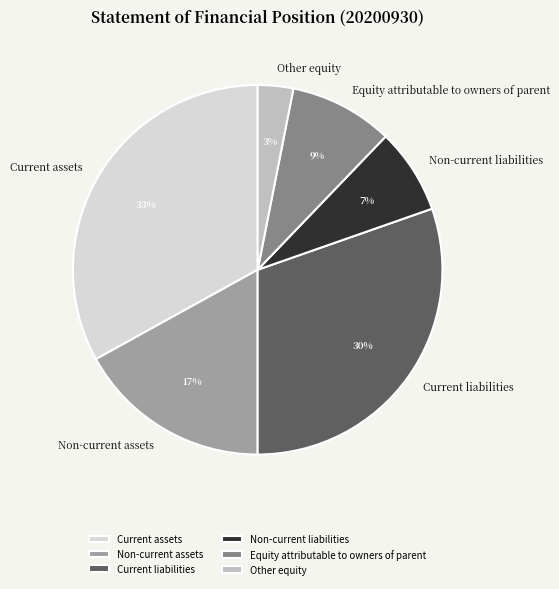

Does Current liabilities account for over 50% of the chart?

No